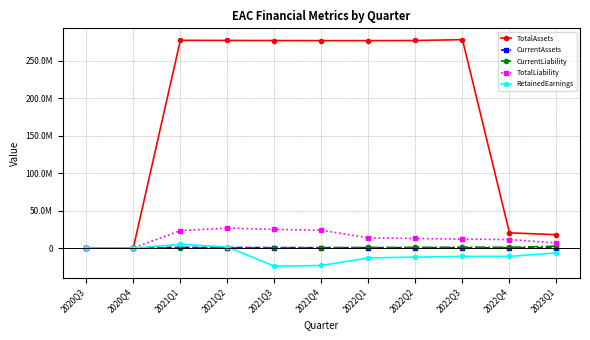

True or false: TotalLiability and CurrentLiability cross at least once.

False